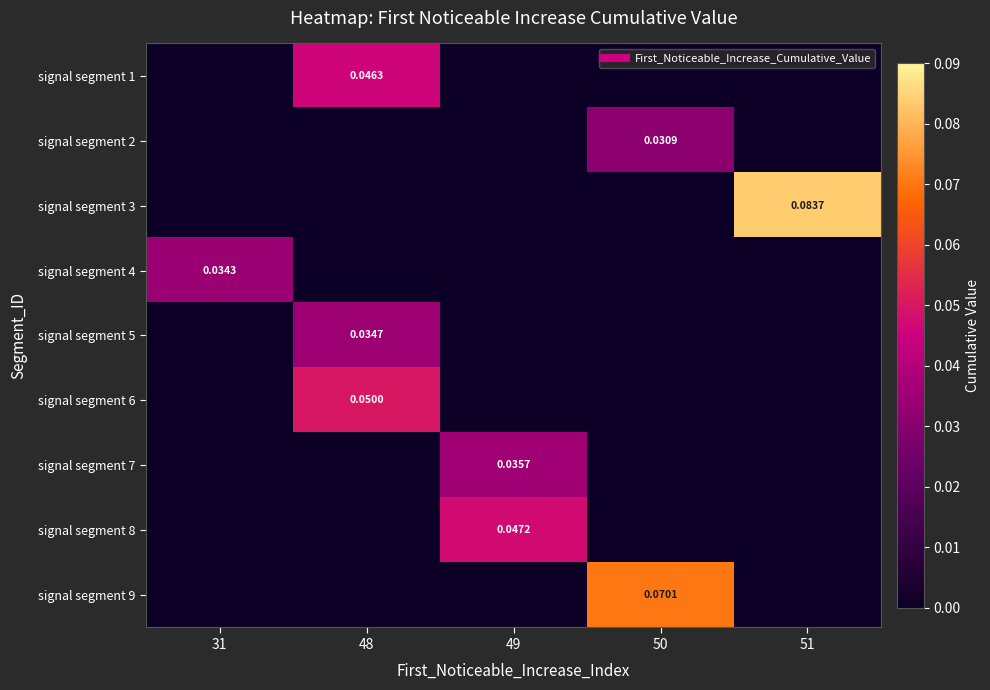

Which series has the widest spread of values?

signal segment 3